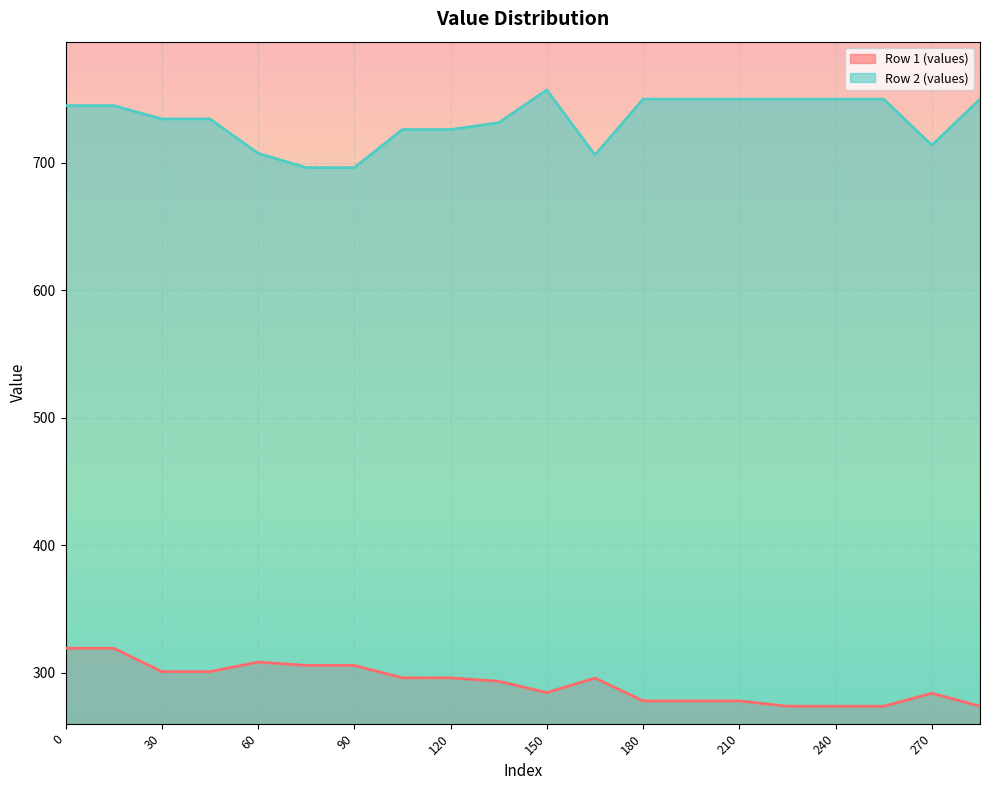

What is the value of the Row 1 (values) point at the 2nd from the left?

319.4